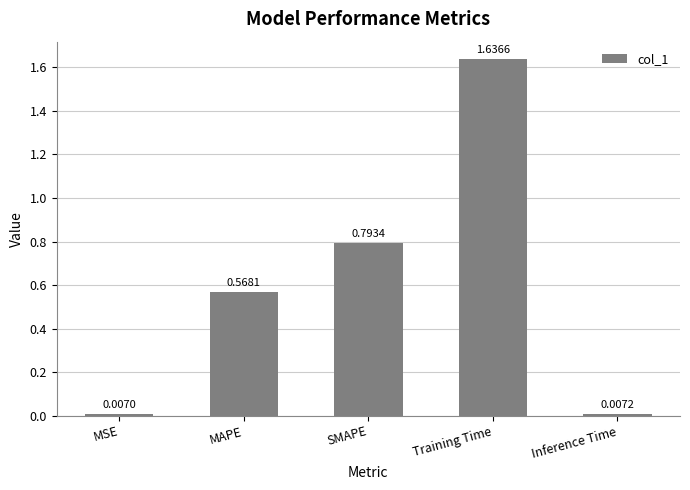

Rank the categories by value from lowest to highest.

MSE, Inference Time, MAPE, SMAPE, Training Time